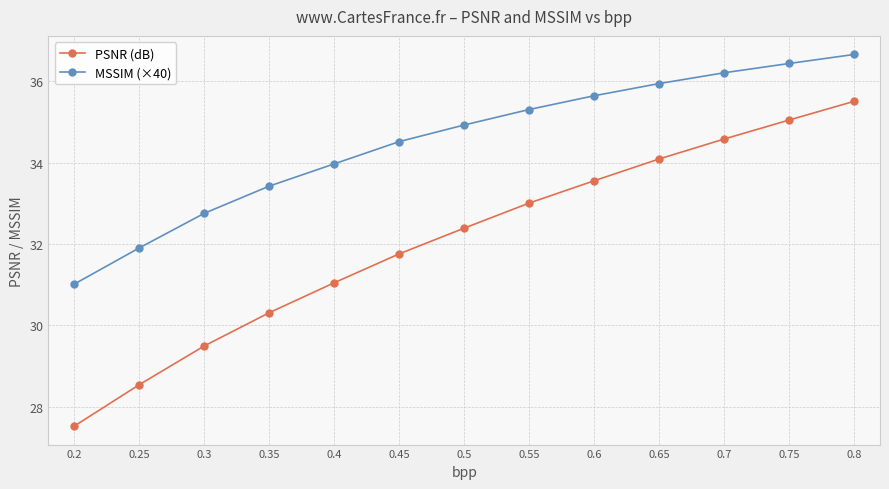

What is the difference between the maximum and minimum values in the MSSIM (×40) series?

5.6